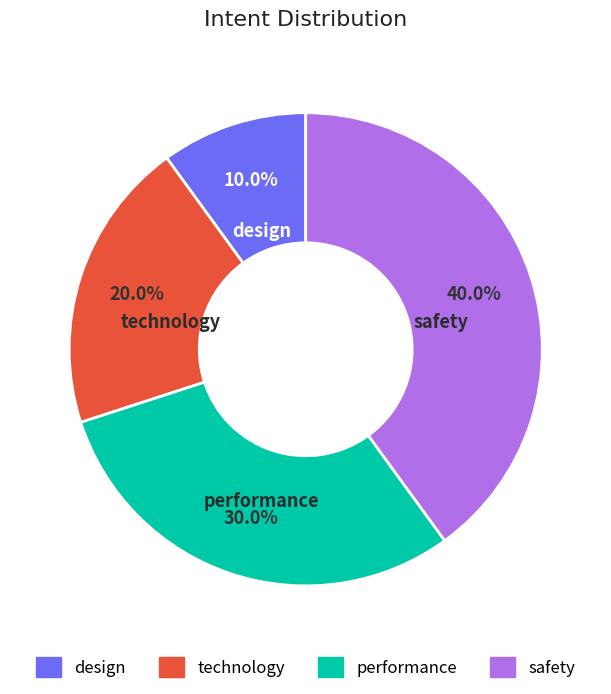

Approximately how many times larger is the value at design compared to performance?

0.3